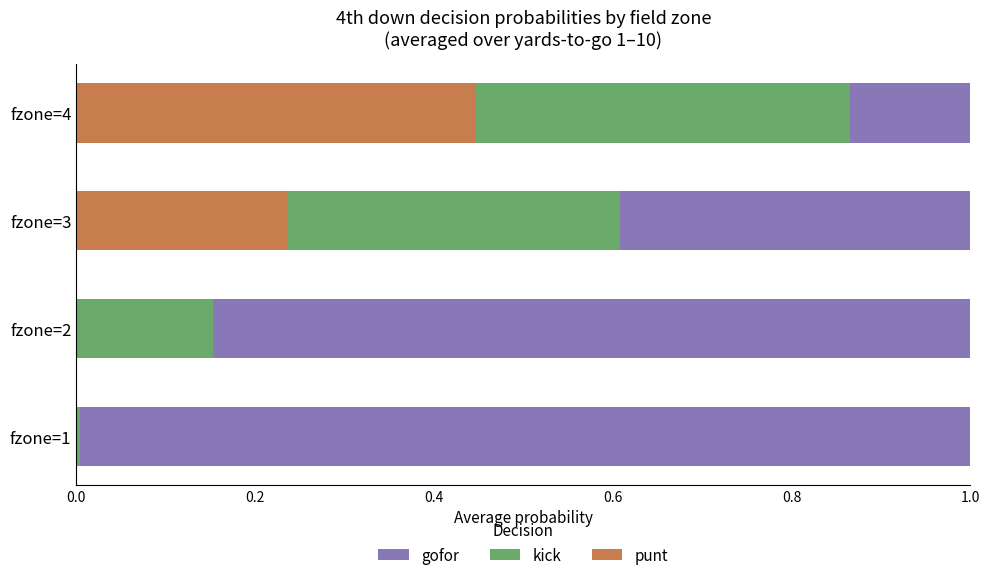

What is the total value across all series at fzone=4?

1.0